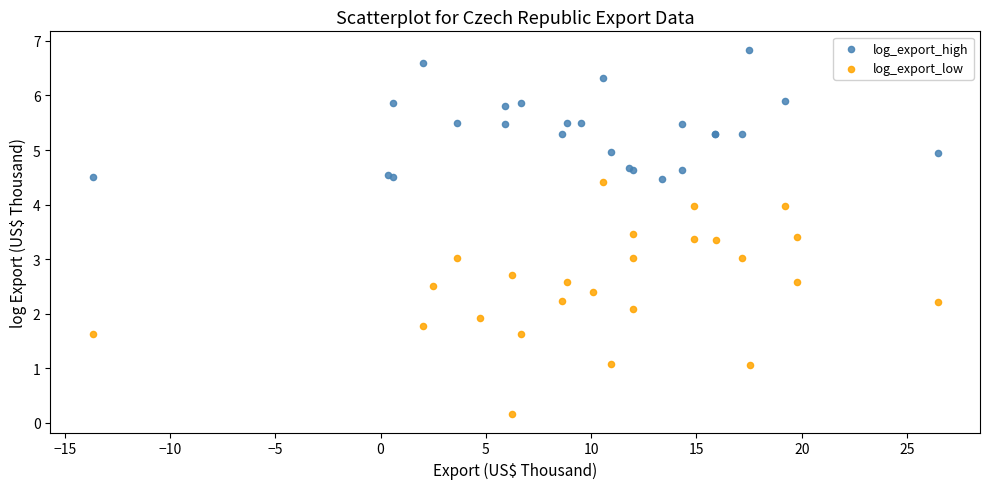

Which series contains the lowest Y value?

log_export_low